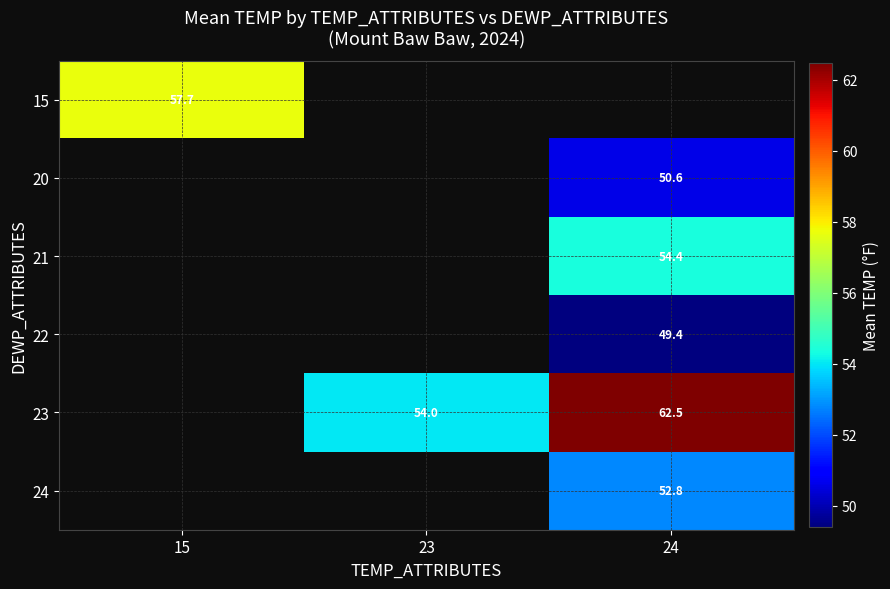

Which category has the highest value across all series?

24